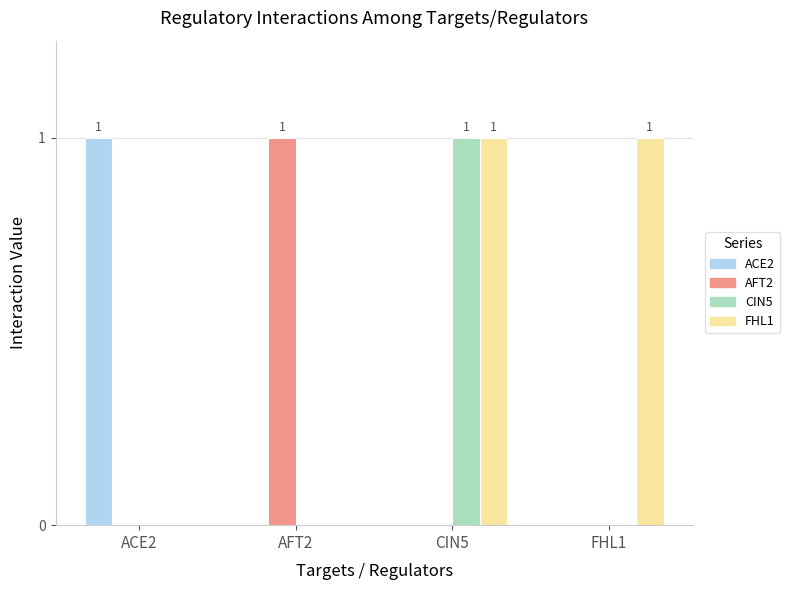

At which category is the sum across all series the highest?

CIN5